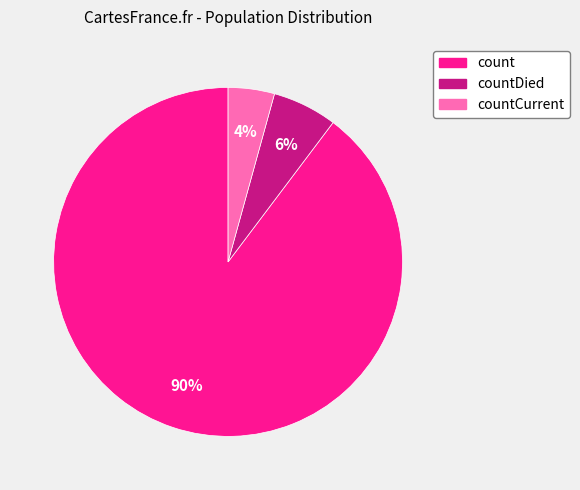

Between count and countDied, which is larger?

count